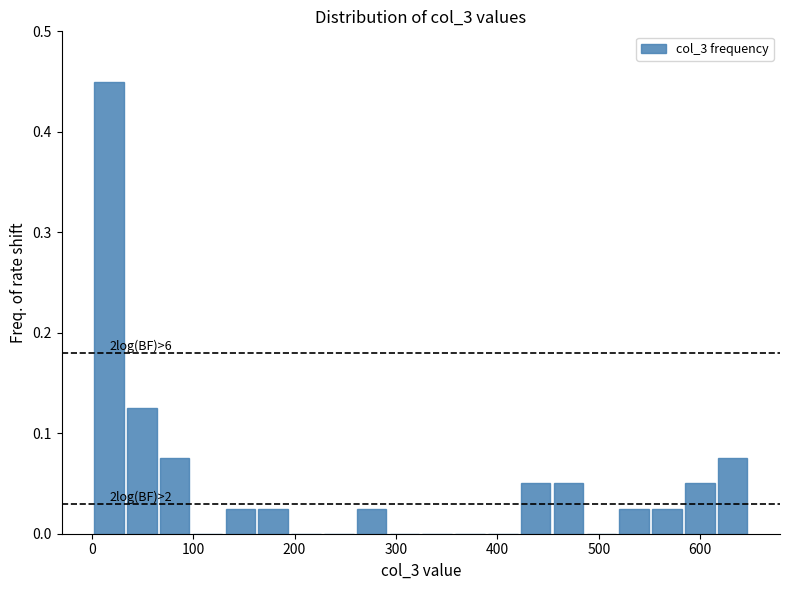

Read against the x-axis, roughly where is the centre of the tallest bar?

20